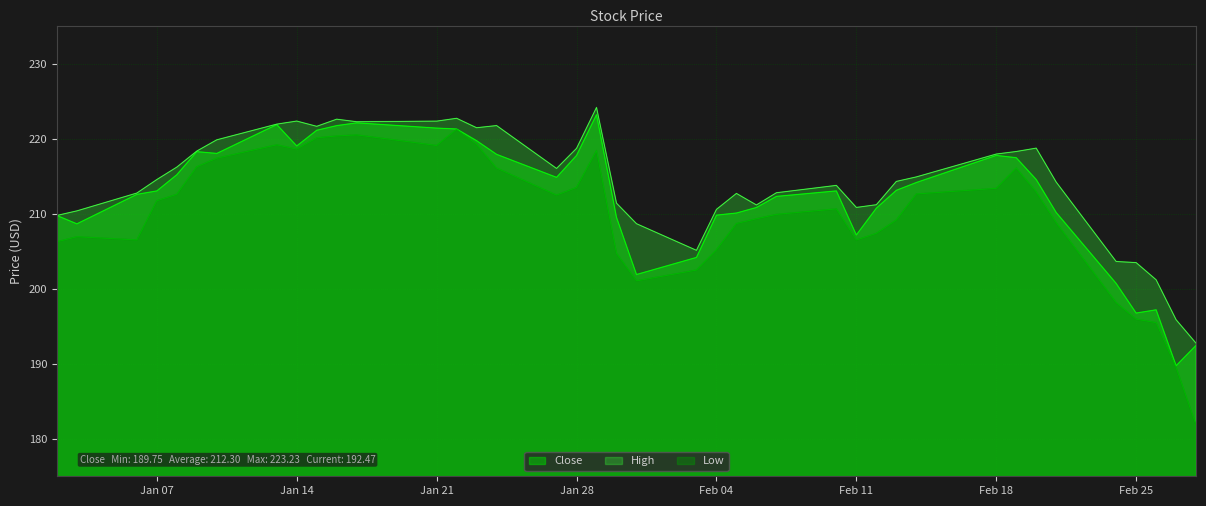

What is the value of the High point at the 28th from the left?

210.9